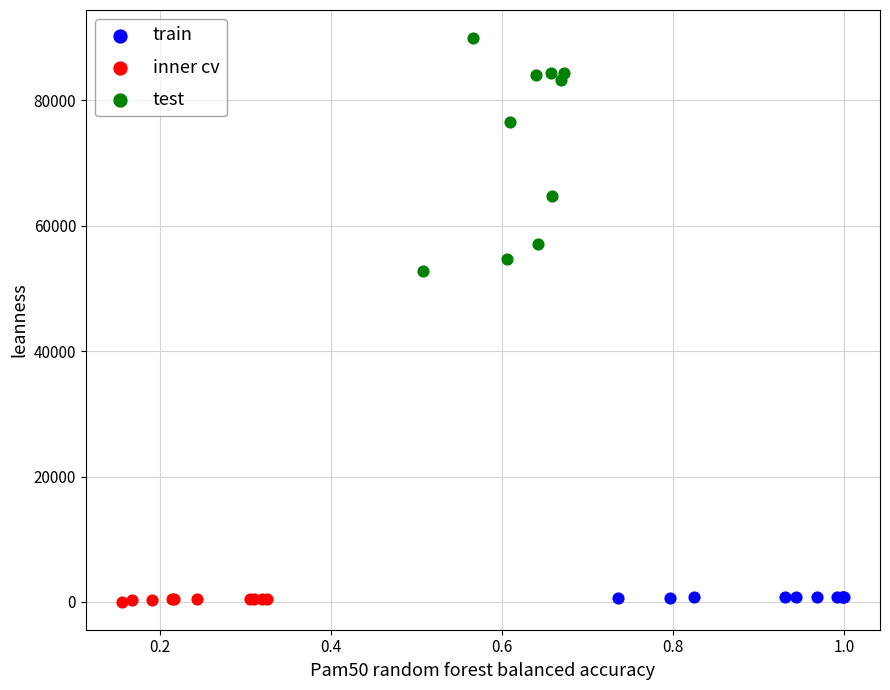

Which series has the largest Y range (max minus min)?

test